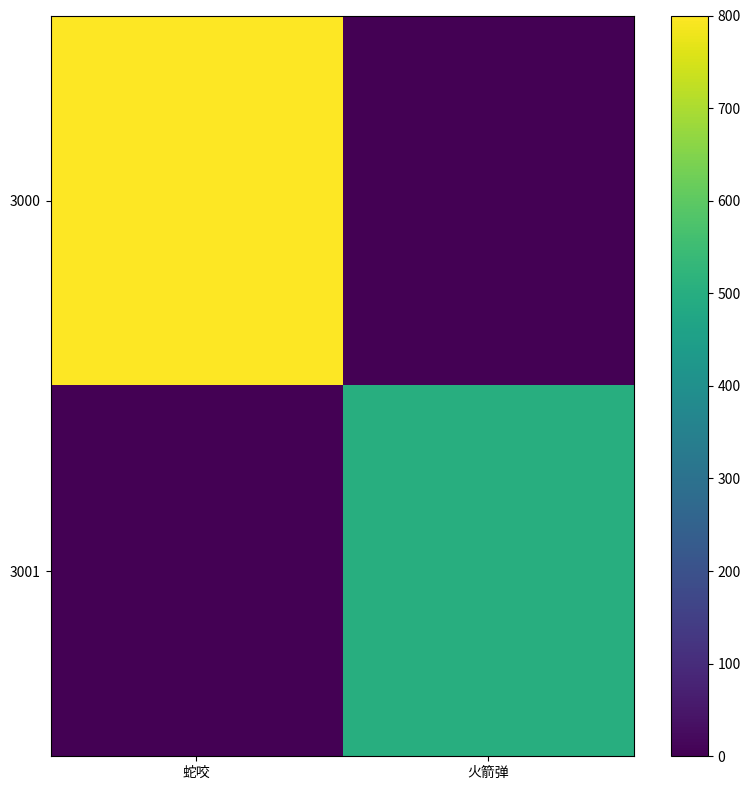

What is the maximum value shown in the chart?

800